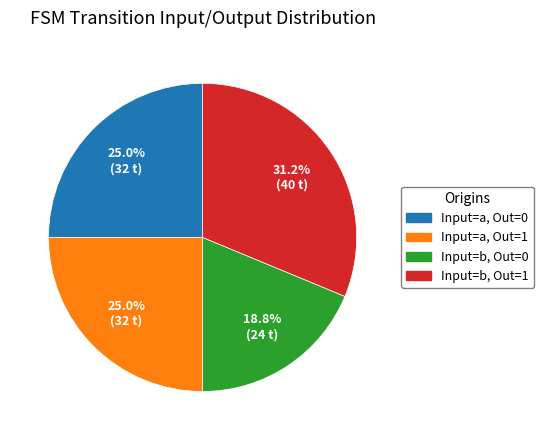

Does any single category account for the majority?

No